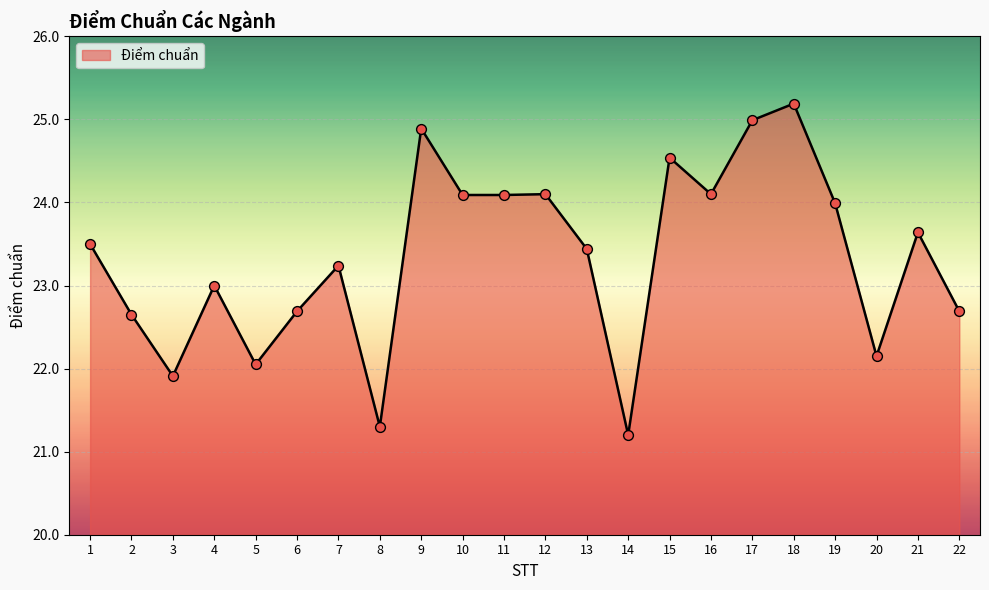

Which has a higher value, 4 or 21?

21